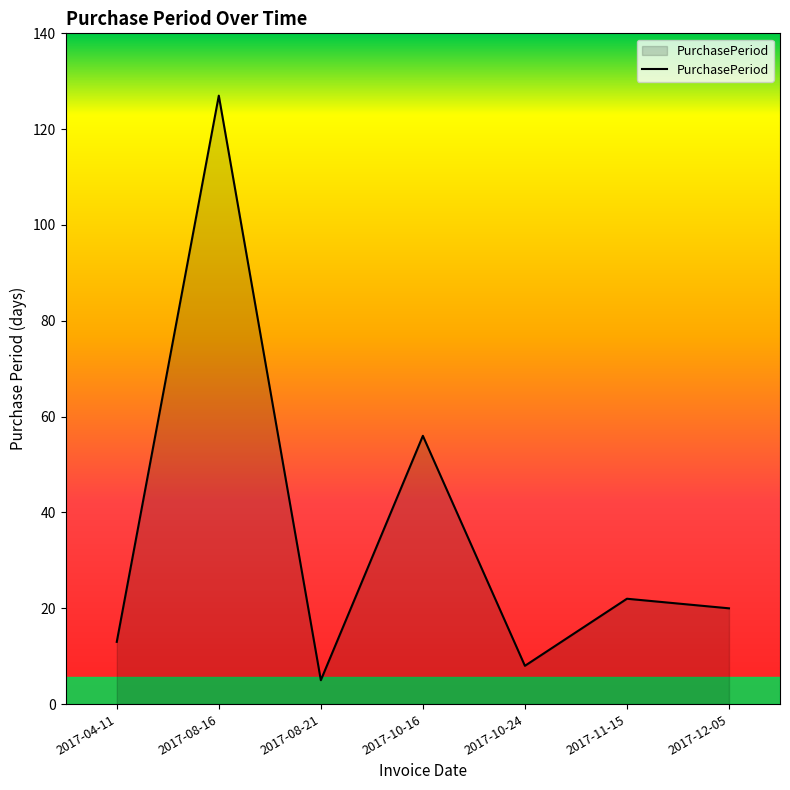

Reading left to right, extract all data points from this chart.

2017-04-11=13	2017-08-16=127	2017-08-21=5	2017-10-16=56	2017-10-24=8	2017-11-15=22	2017-12-05=20